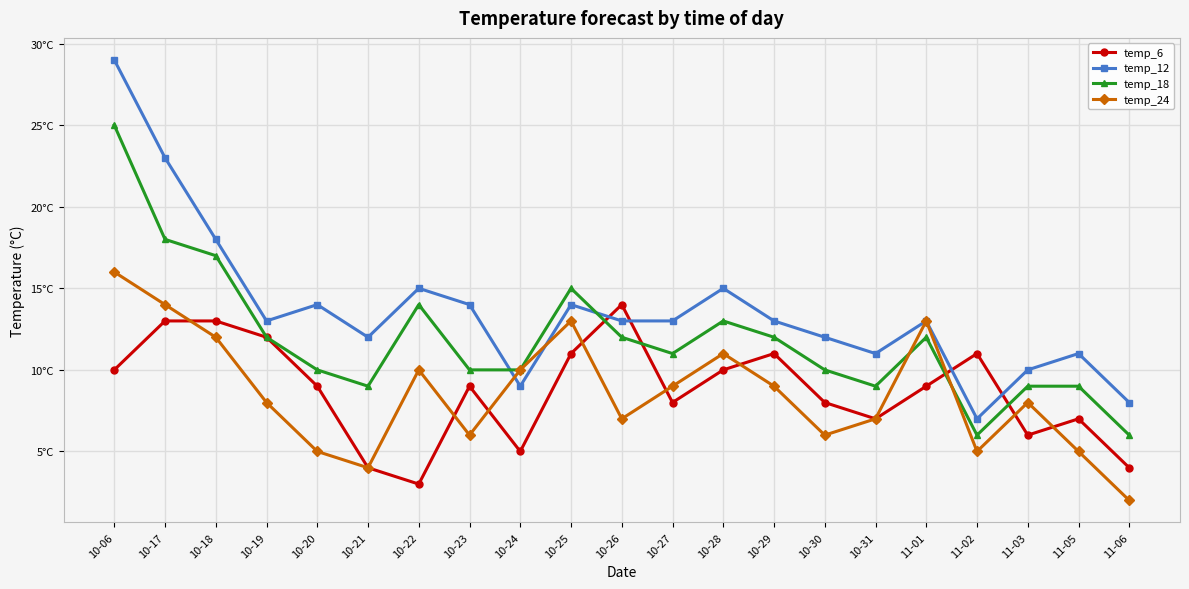

At which label does temp_12 reach its peak?

10-06